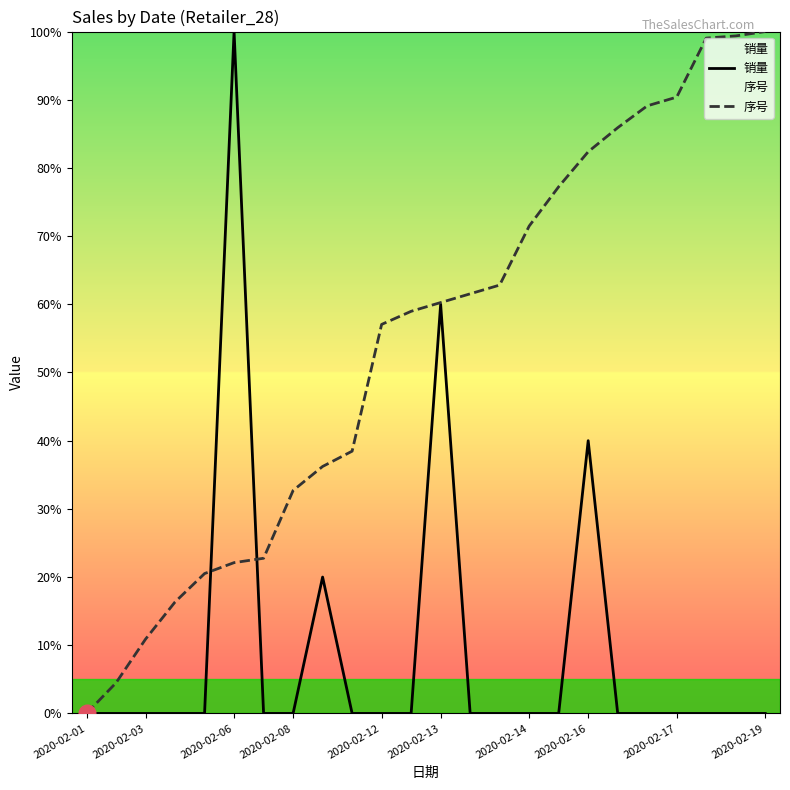

How many times do 销量 and 序号 cross each other?

2